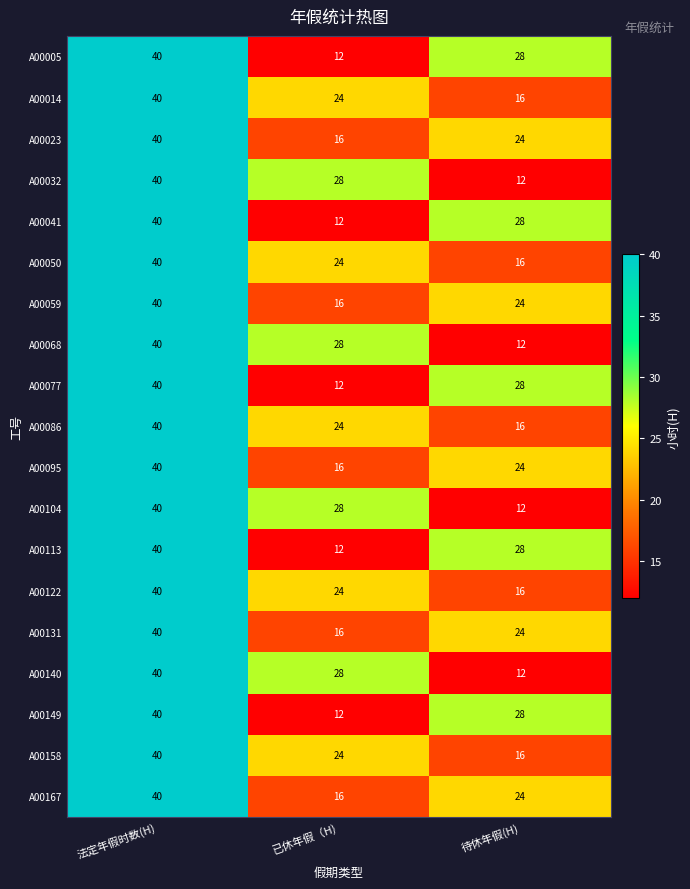

What is the minimum value shown in the chart?

12